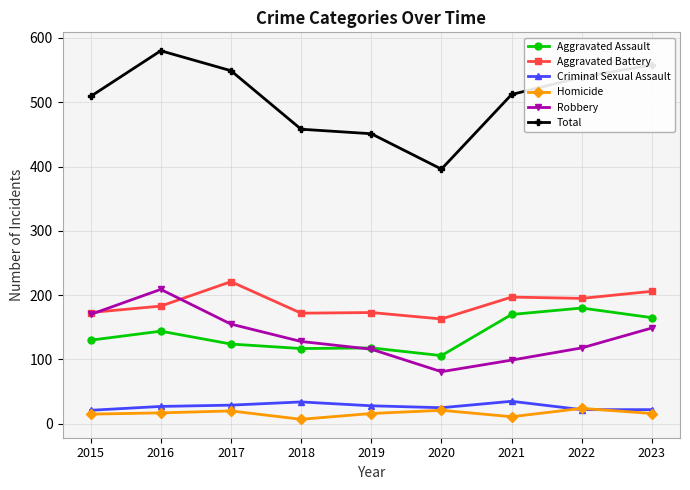

What is the lowest value of the Aggravated Assault series?

106